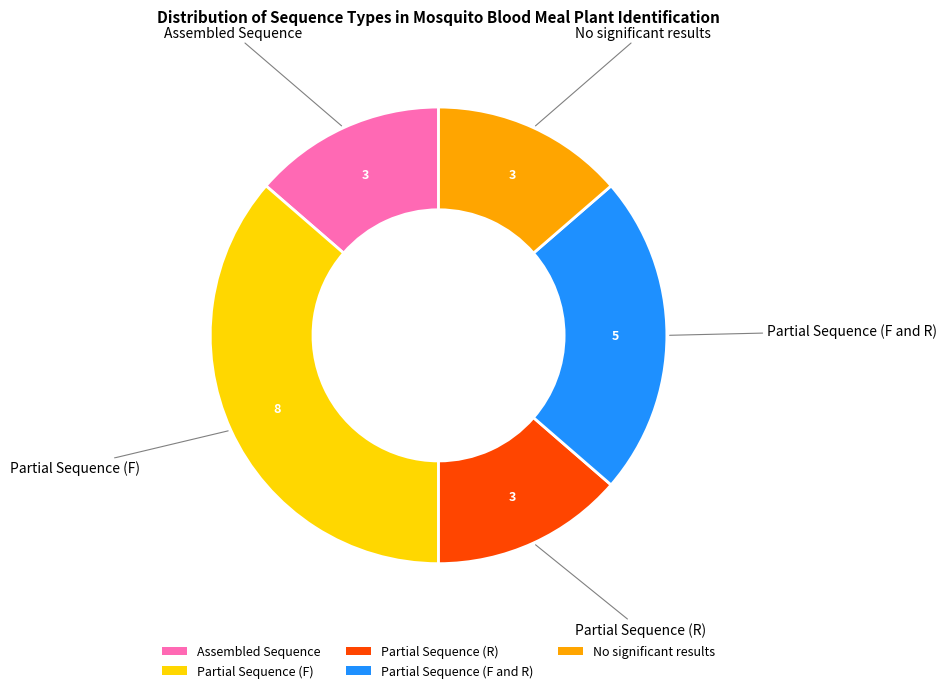

Do Partial Sequence (R) and Assembled Sequence together represent more than half of the pie?

No